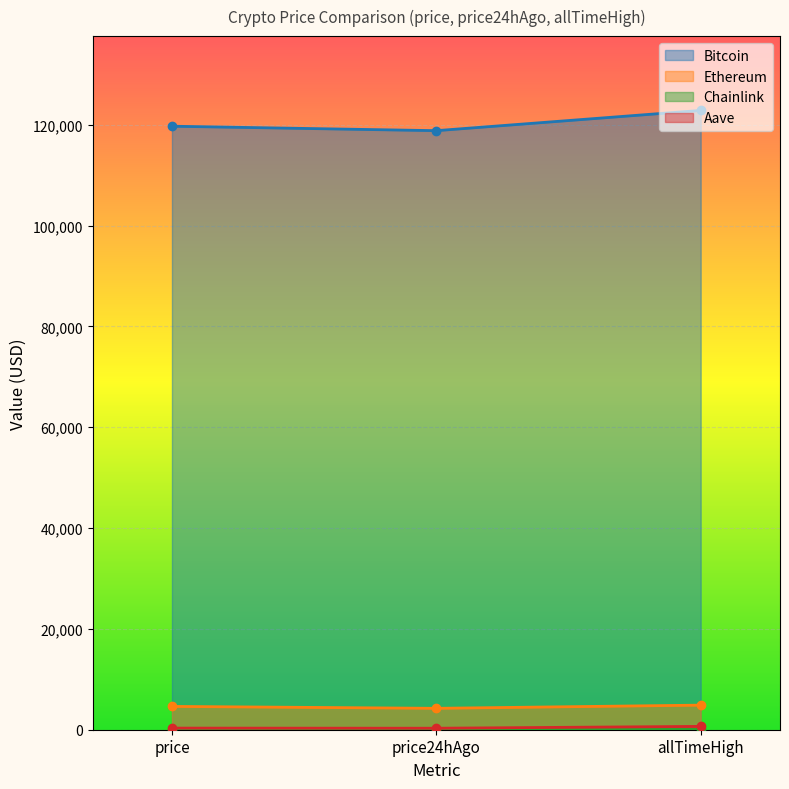

How many data points in Bitcoin are above 119707?

1